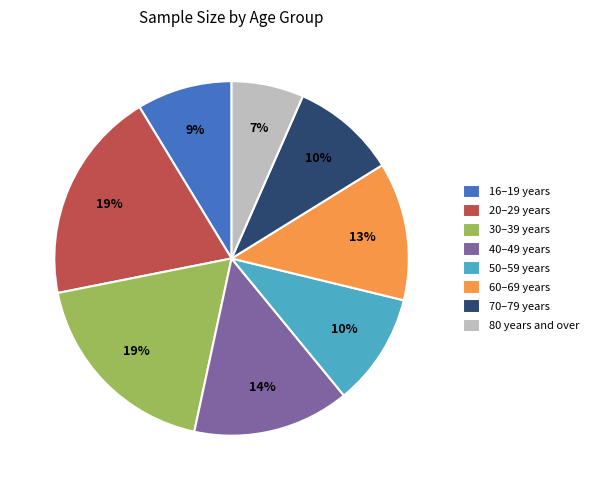

To the nearest percent, what is the average slice percentage?

12%